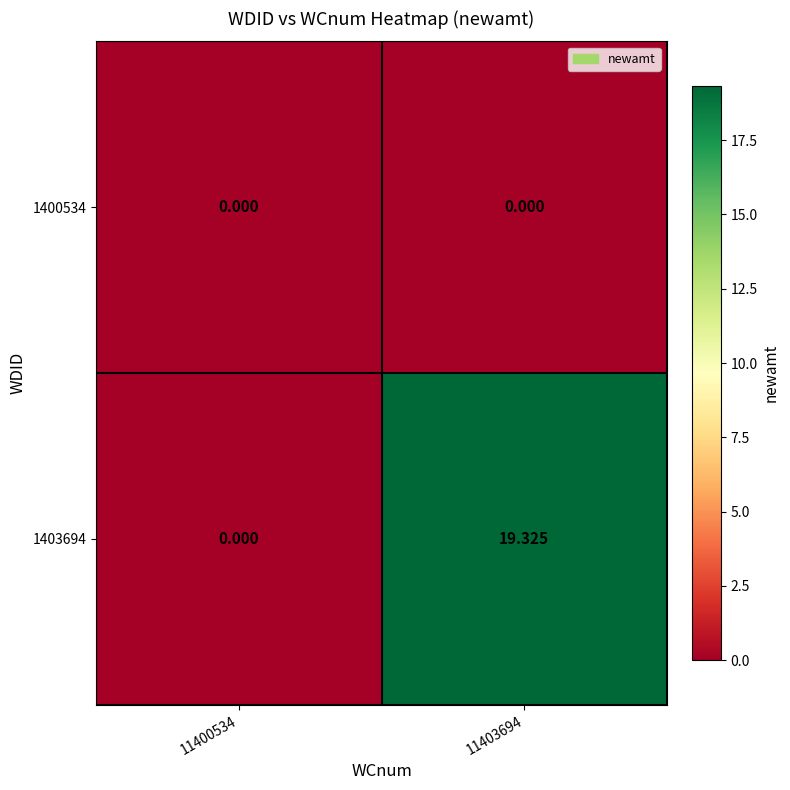

How many data points in 1403694 are above 19?

1